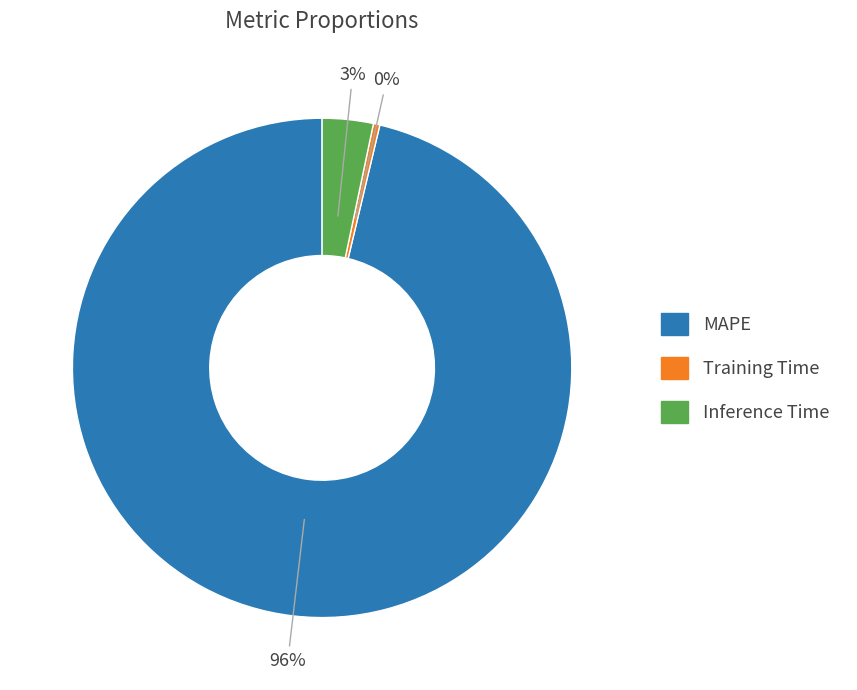

Combined, do Inference Time and MAPE account for over 50%?

Yes